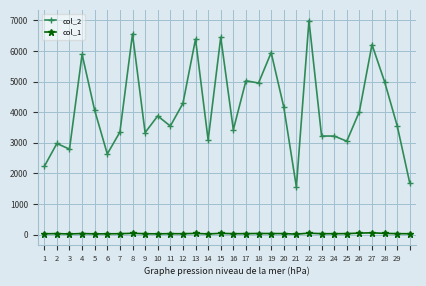

In col_2, how many points are lower than both neighbors (excluding endpoints)?

9